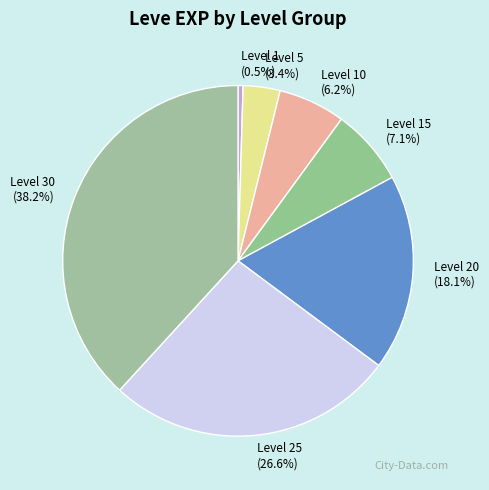

What percentage do Level 15 and Level 30 together represent?

45.3%